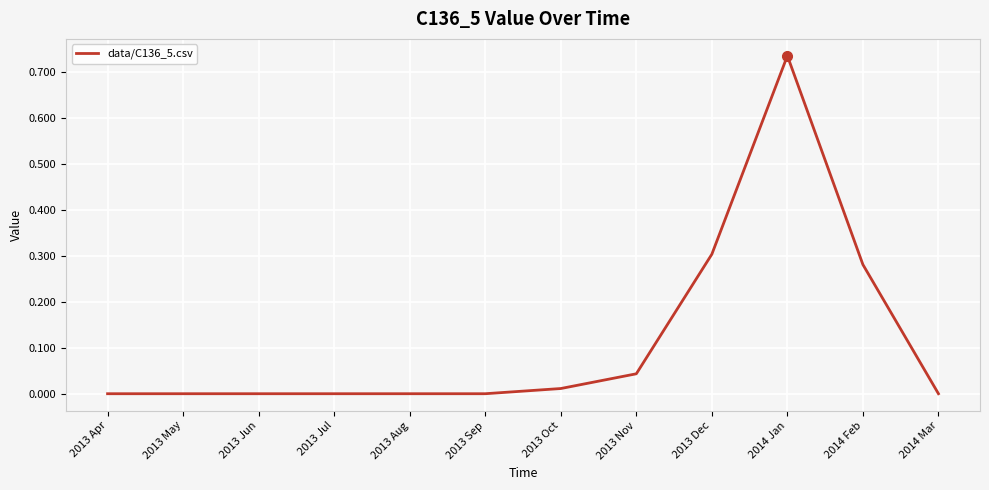

What position from the right is 2013 Nov?

5